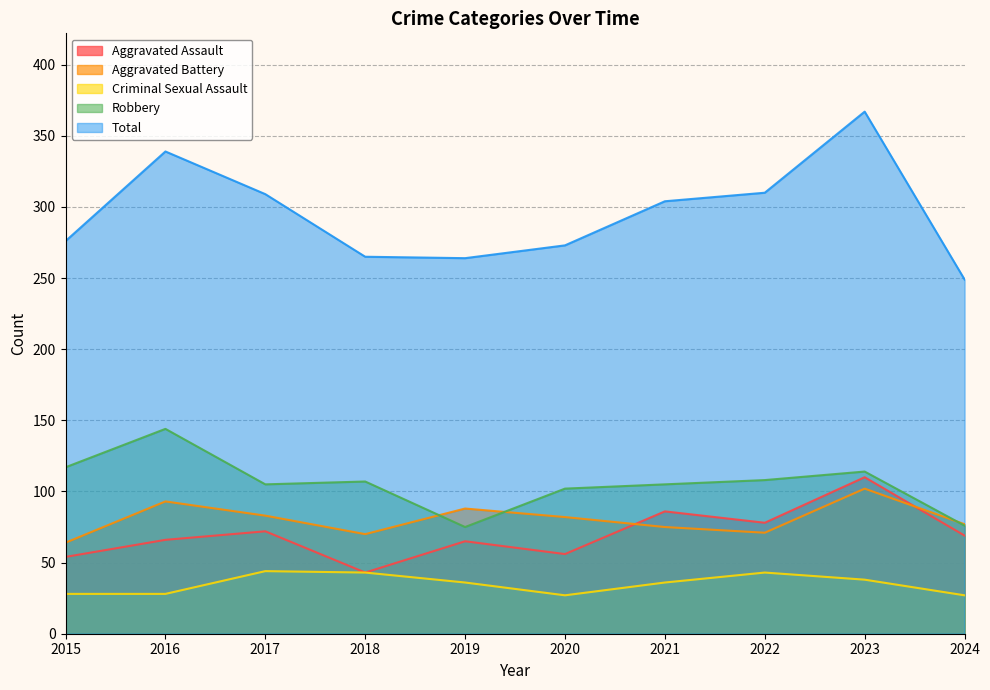

At which label does Total reach its minimum?

2024